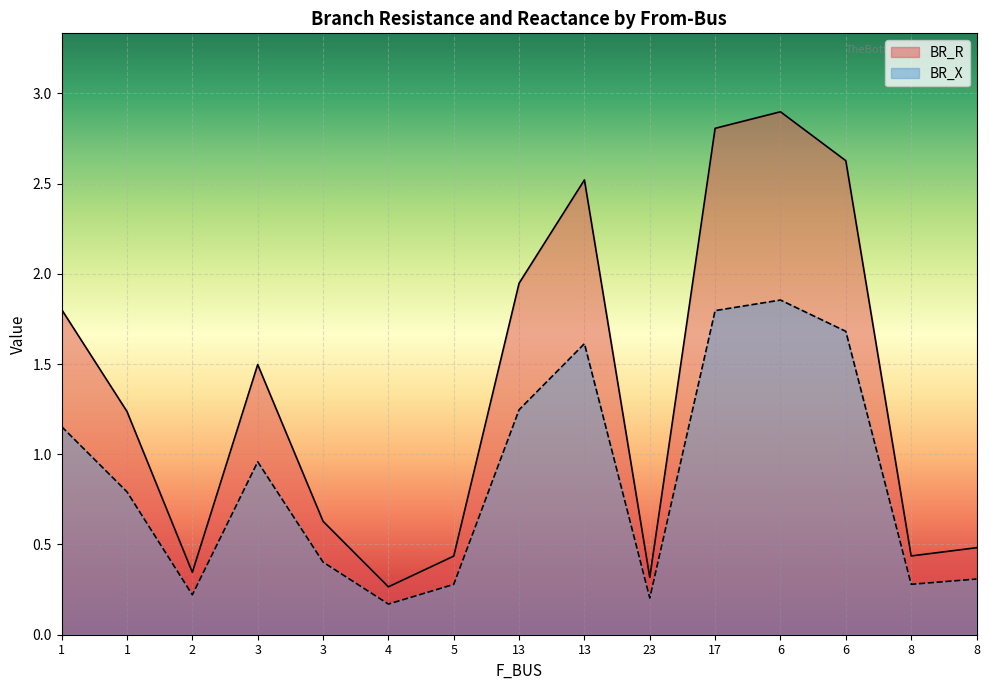

What is the smallest value displayed?

0.2